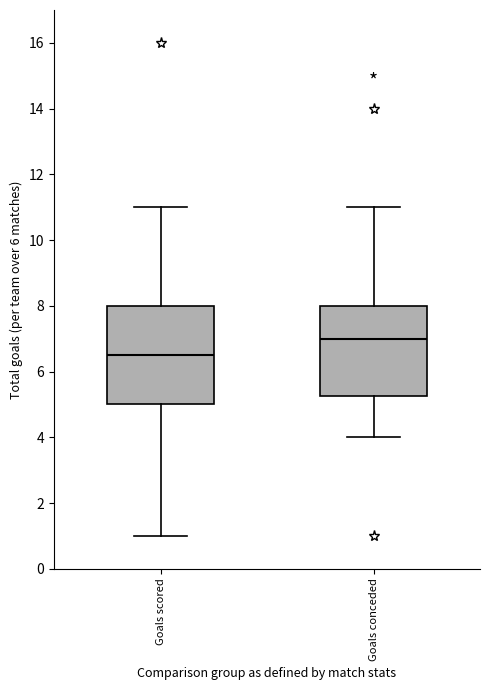

Comparing the boxes themselves (not the whiskers), which one is the tallest?

Goals scored